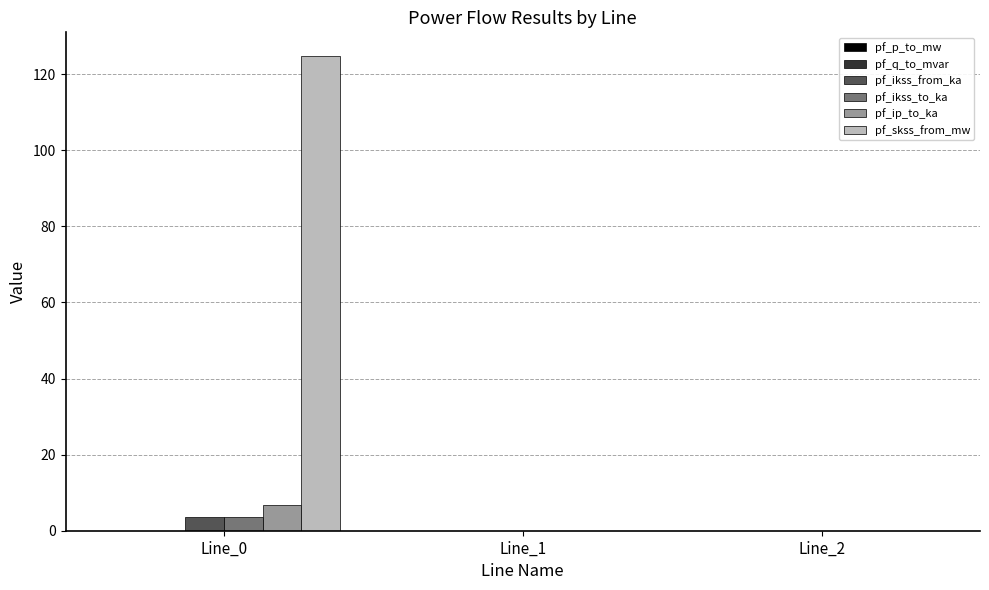

What is the greatest value displayed?

124.8